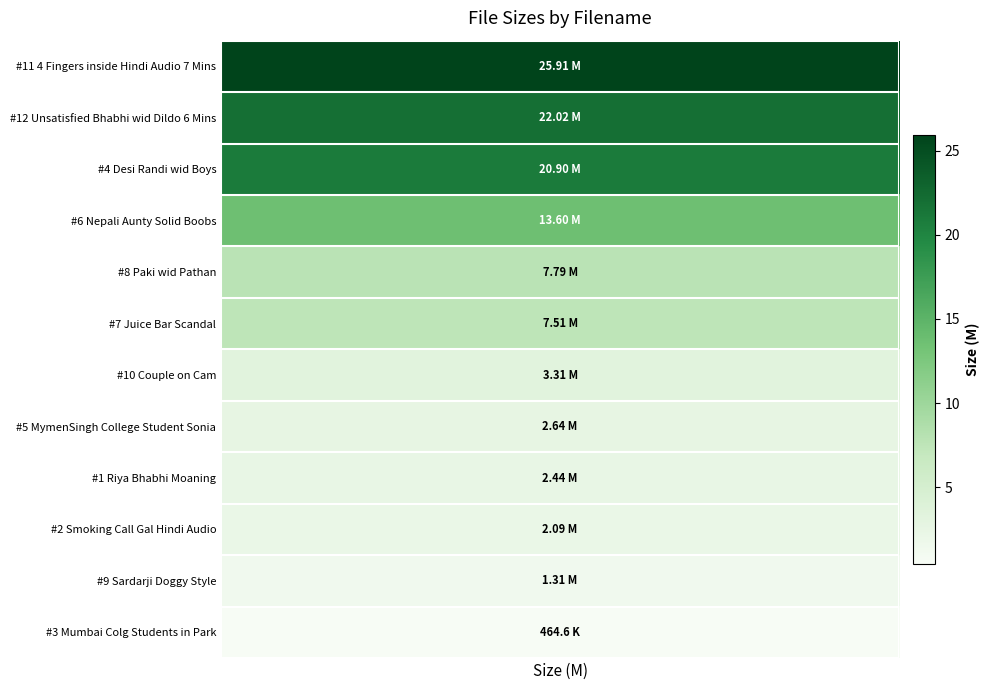

Read the value at #5 MymenSingh College Student Sonia.

2.6